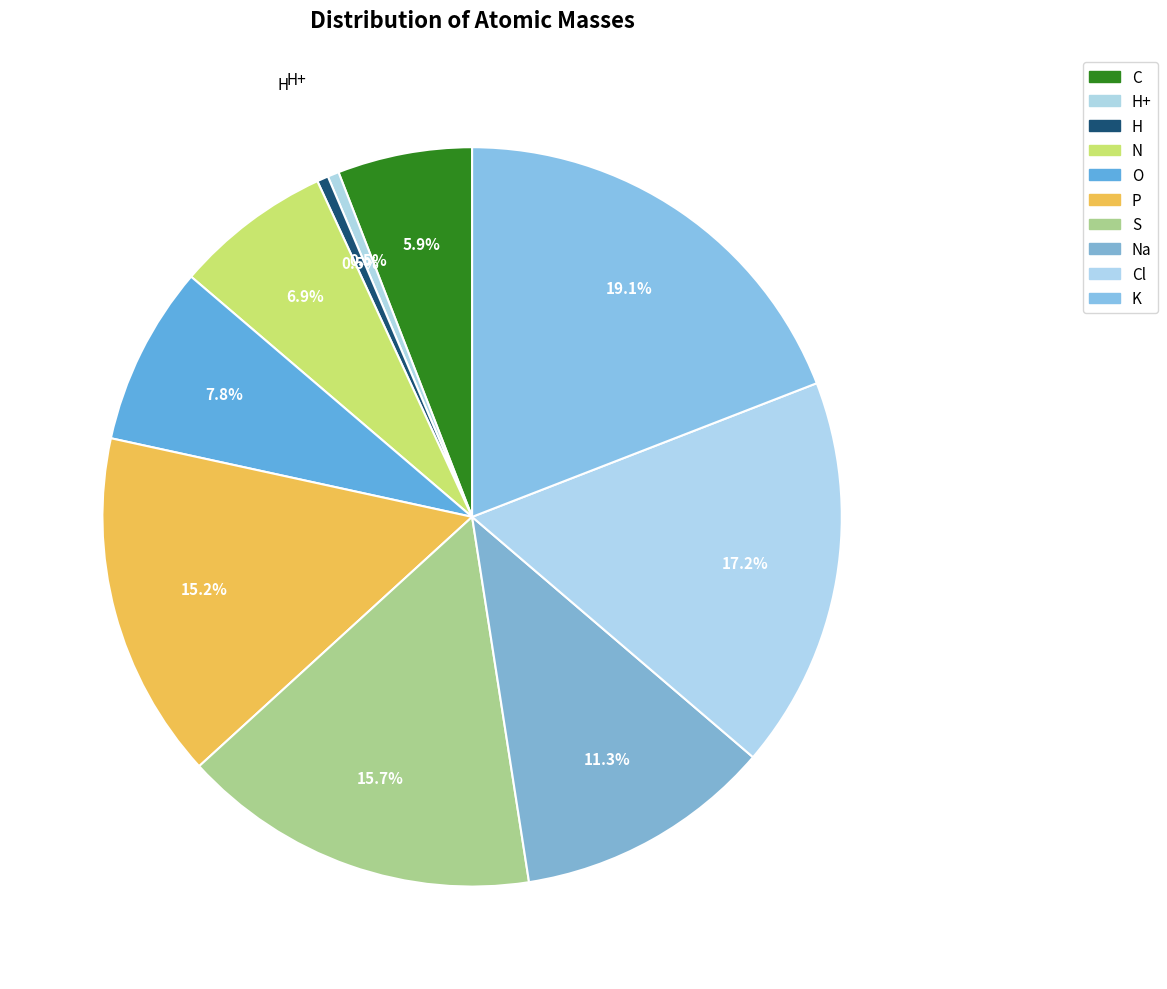

Is there a majority slice in this chart?

No